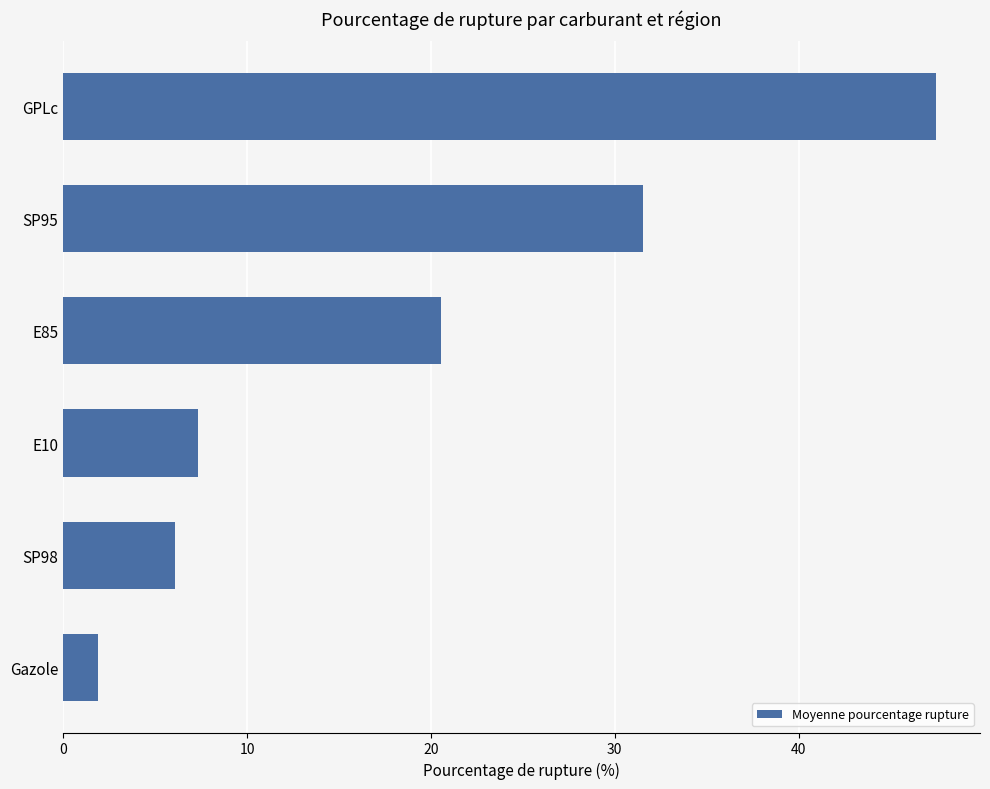

How many data points are less than 20?

3